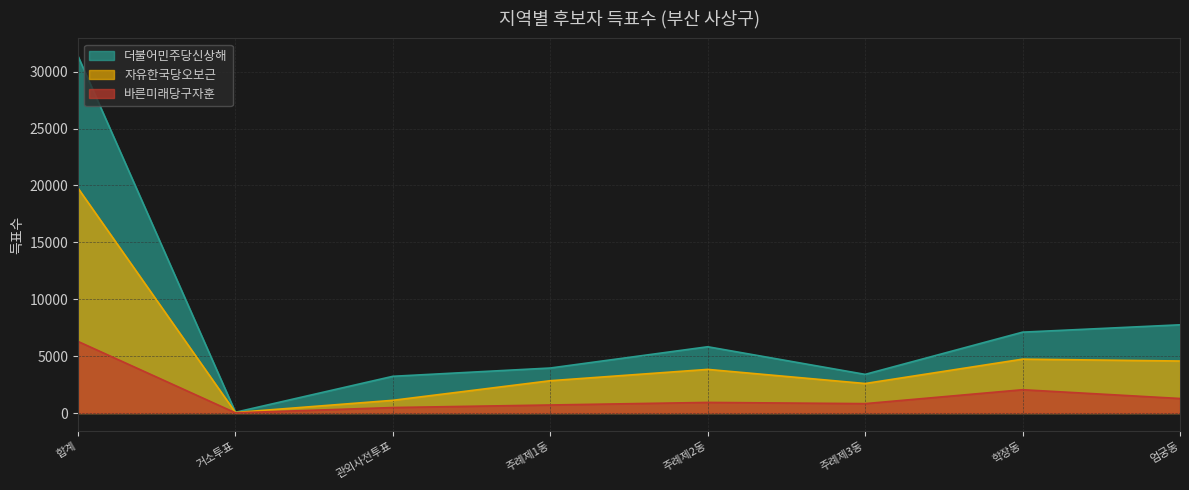

What is the smallest value displayed?

16